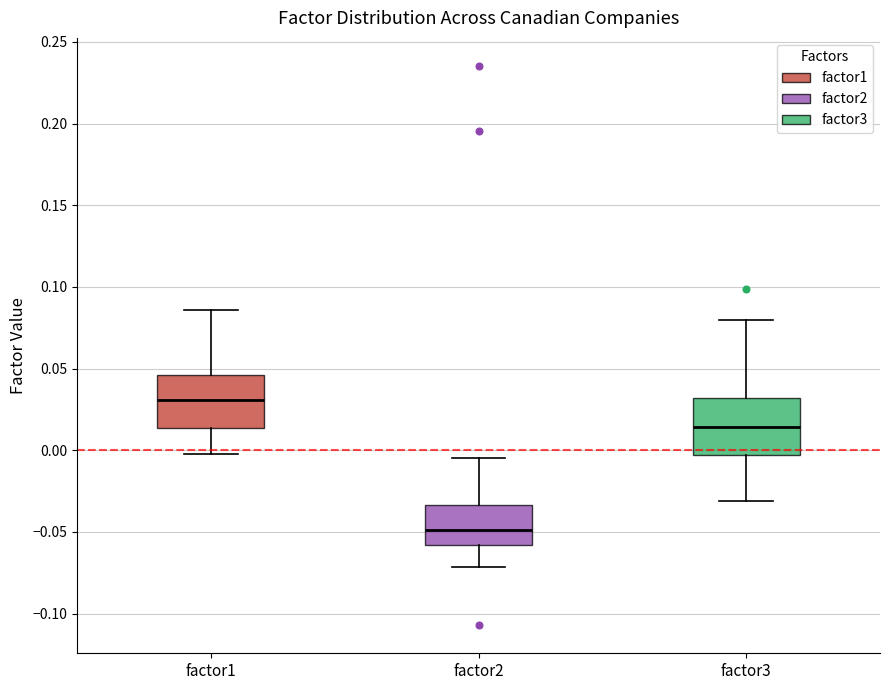

Reading left to right, read every box against the y-axis: the position of its median line, the range the box covers, and the ends of its whiskers. The values are not printed on the chart, so give them approximately, as read against the axis.

factor1: median 0.030, box 0.015 to 0.045, whiskers 0.000 to 0.085
factor2: median -0.050, box -0.060 to -0.035, whiskers -0.070 to -0.005
factor3: median 0.015, box -0.005 to 0.030, whiskers -0.030 to 0.080